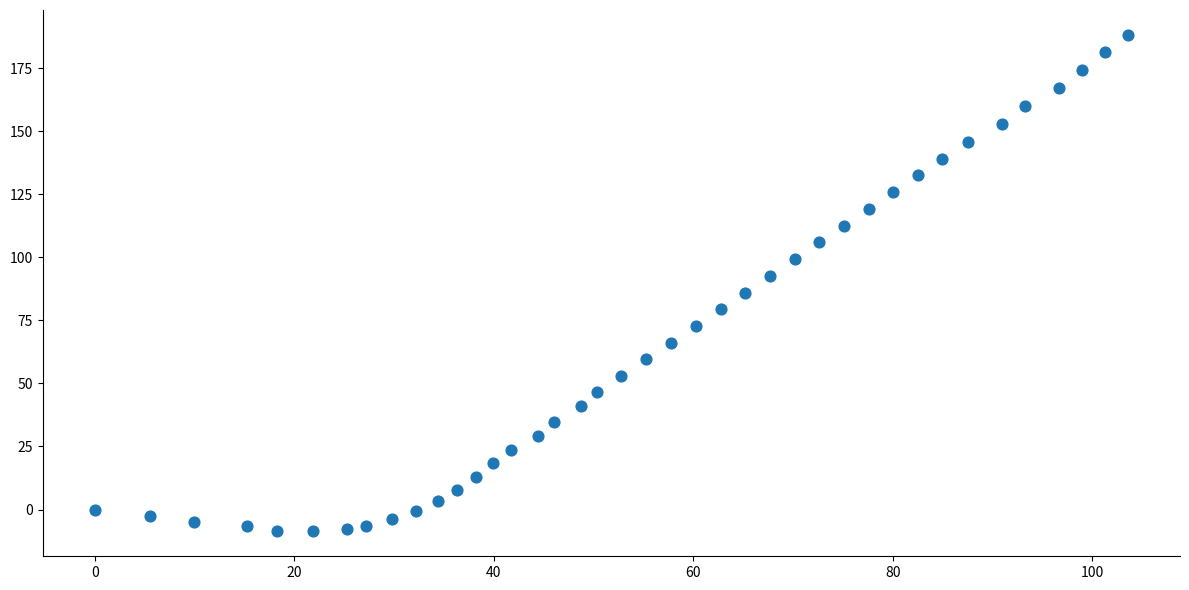

What is the range of X values (max minus min)?

103.6